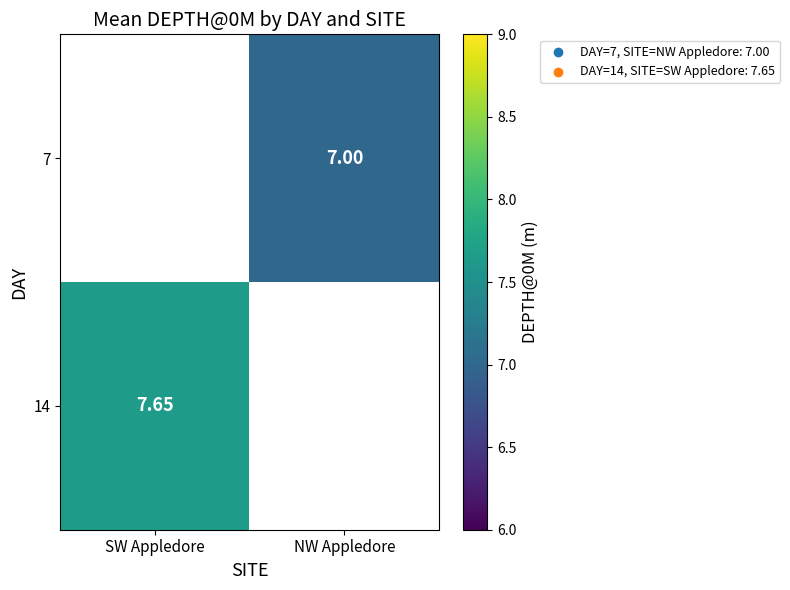

Is the value of 7 at NW Appledore greater than the value of 14 at SW Appledore?

No